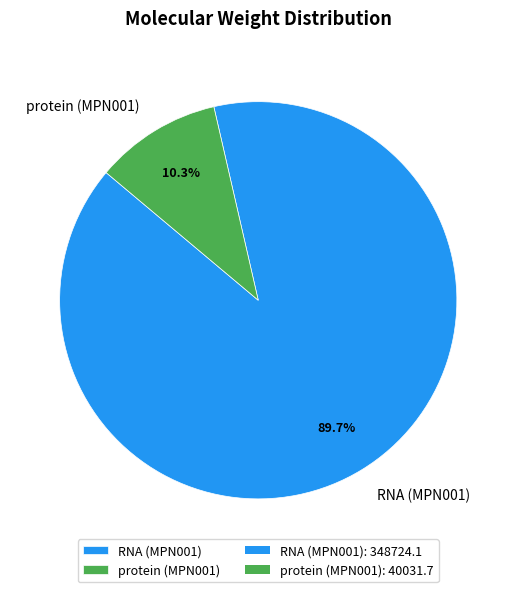

To the nearest percent, what portion does protein (MPN001) represent?

10%